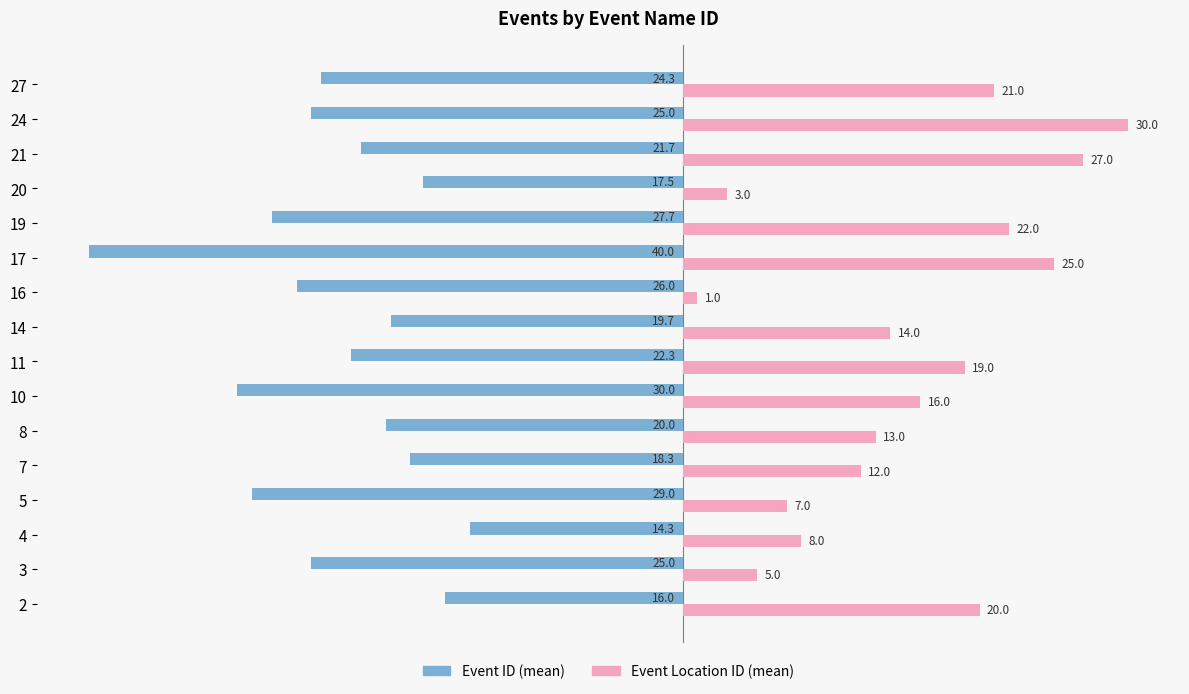

Which series has the largest total across all categories?

Event Location ID (mean)